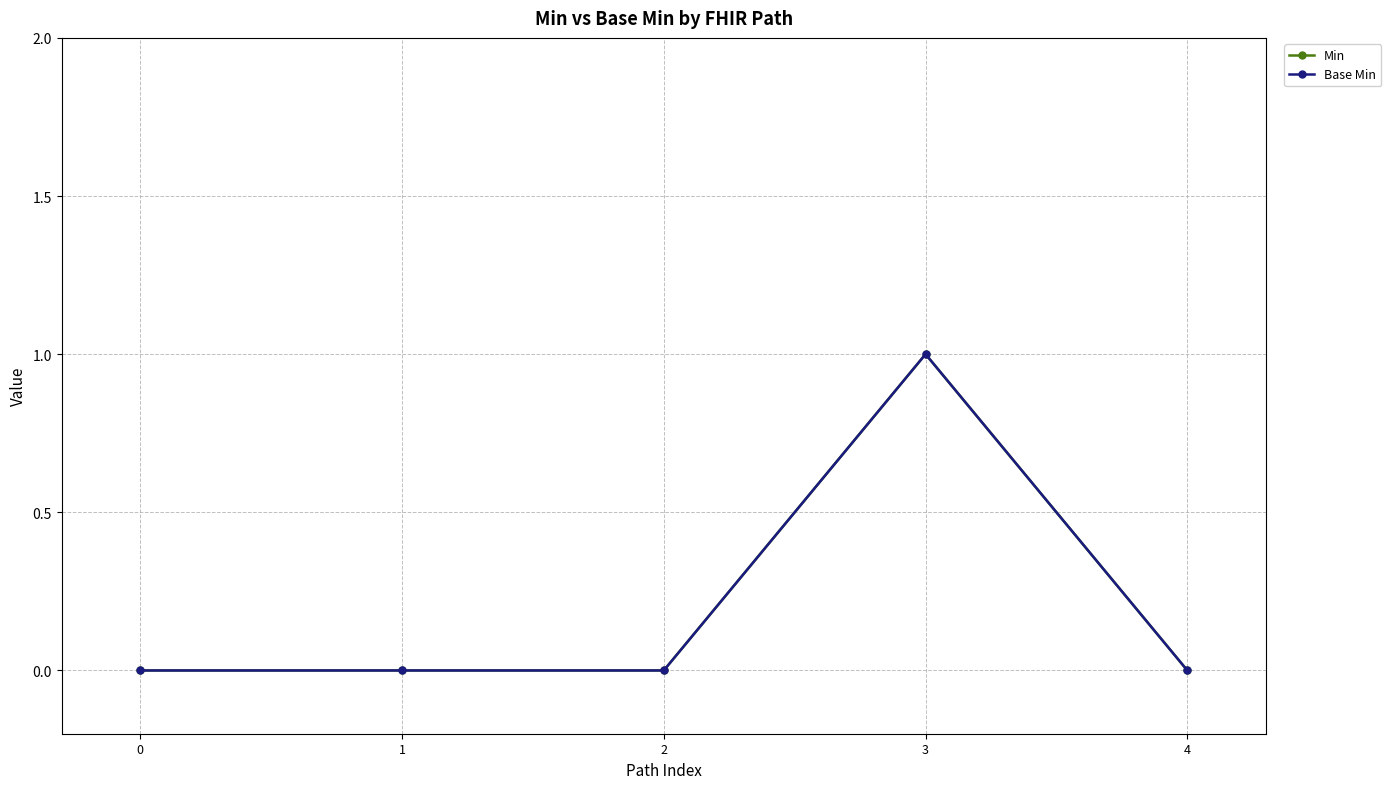

Is it true that Min equals 0 at 4?

False